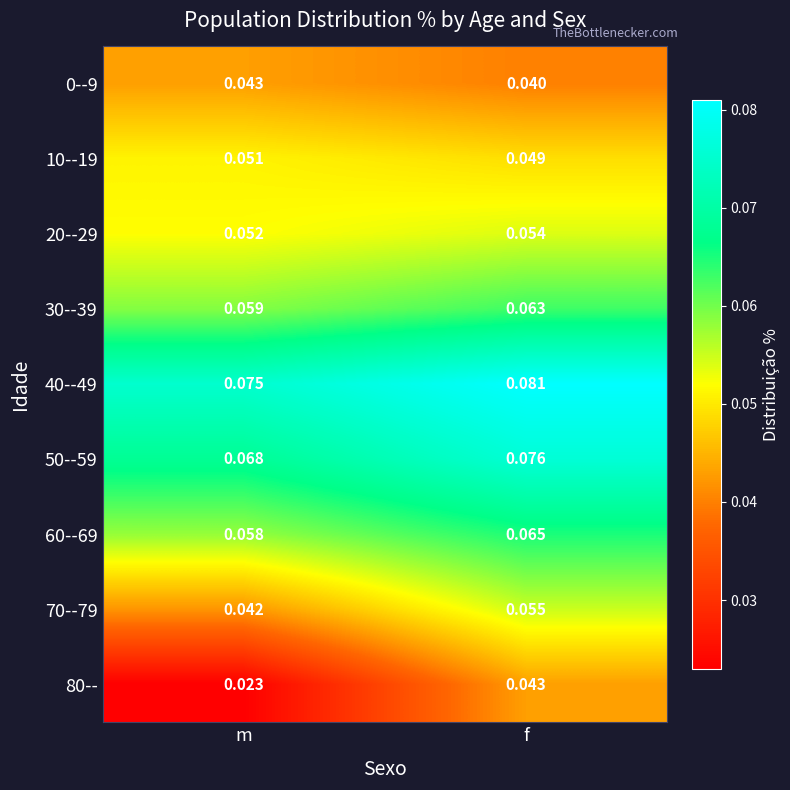

Which category has the lowest value across all series?

m